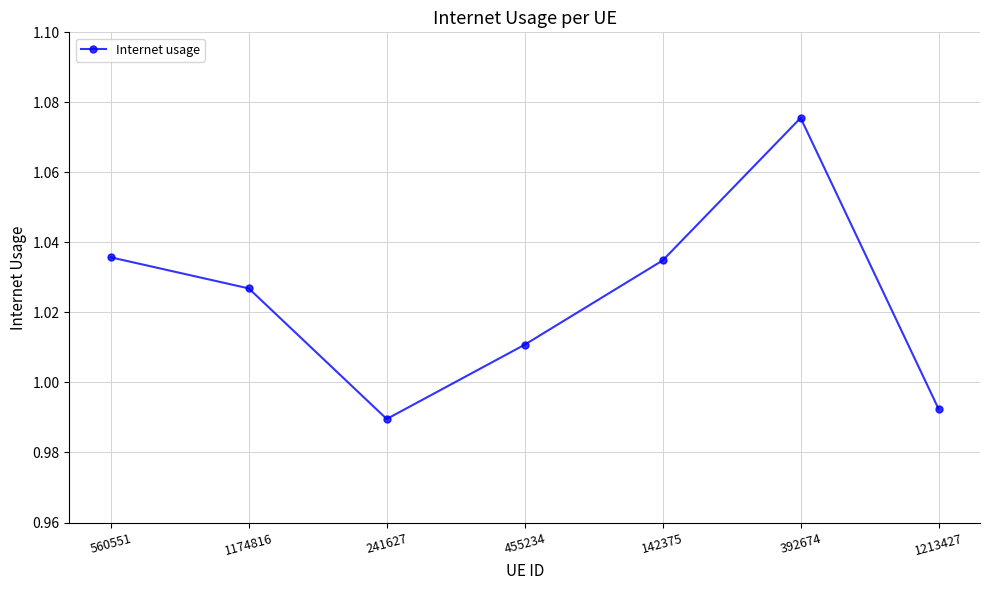

Between 1174816 and 1213427, which is larger?

1174816